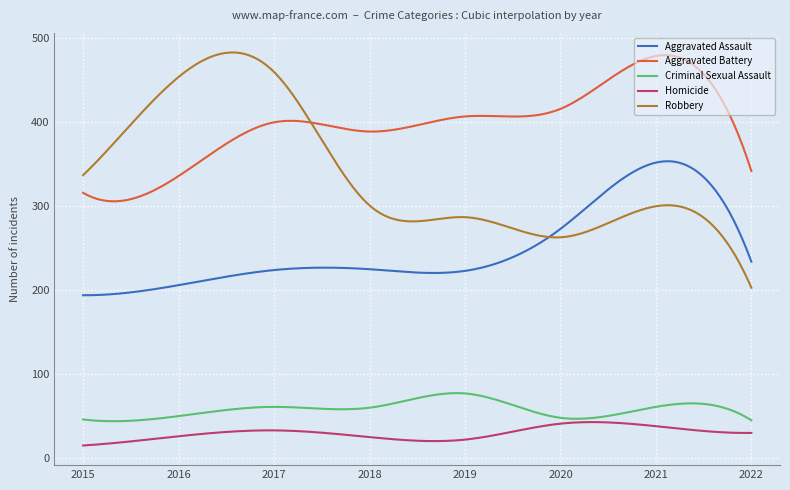

Which series has the largest range (max minus min)?

Robbery